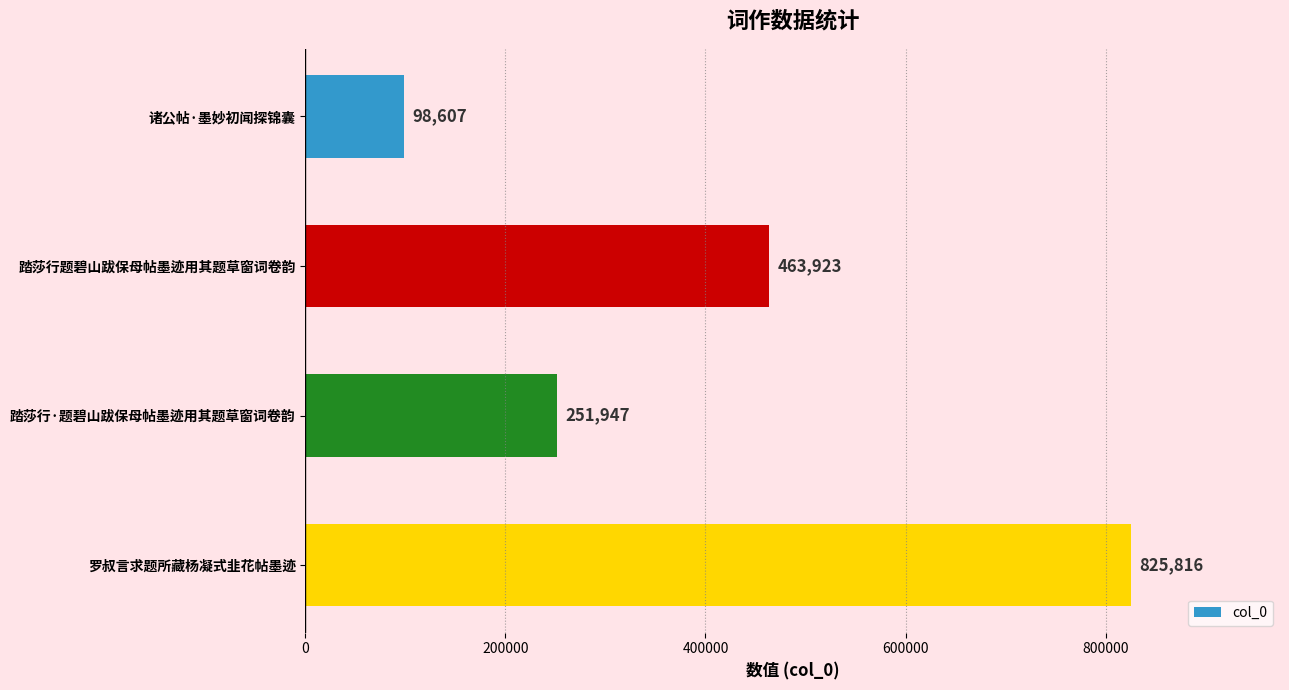

What is the sum of all values?

1640293